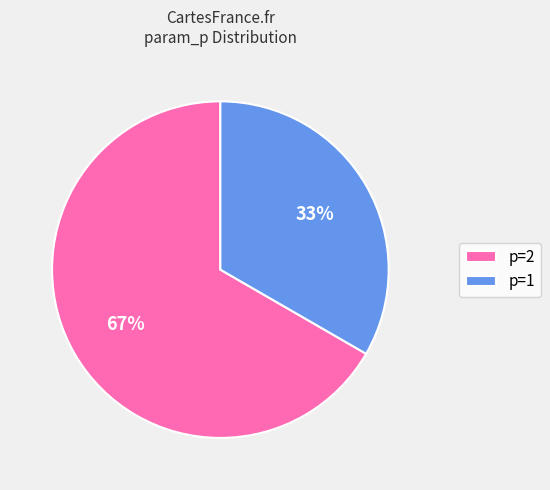

Rank the categories by value from lowest to highest.

p=1, p=2